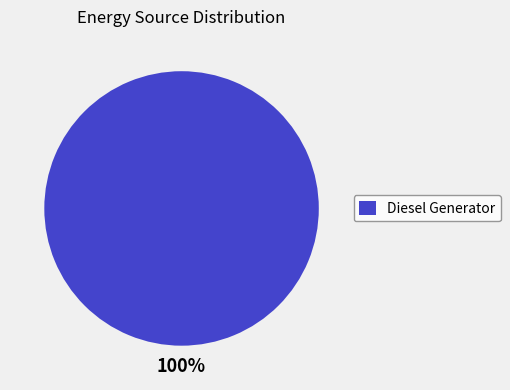

Rank the categories by value from highest to lowest.

Diesel Generator